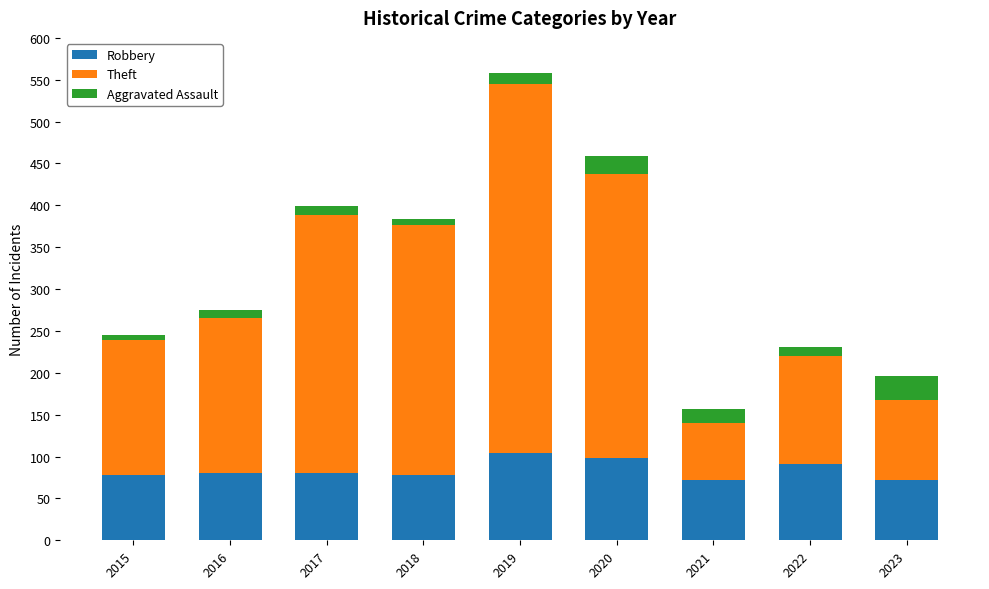

What is the total value across all series at 2020?

459